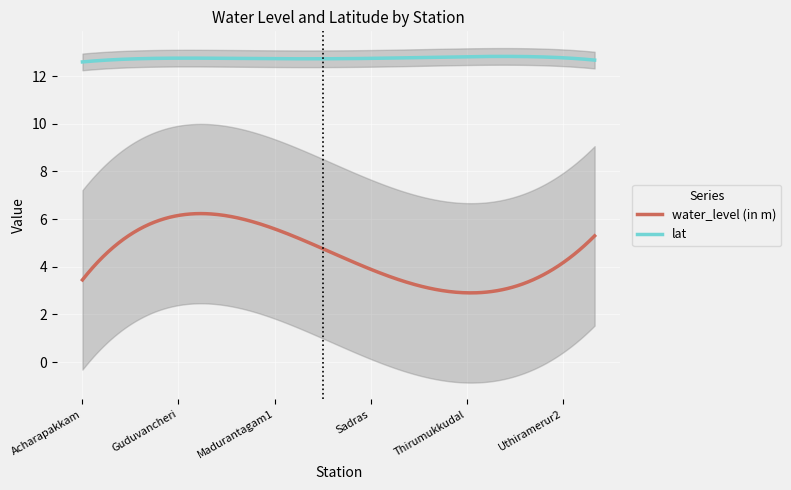

True or false: water_level (in m) and lat intersect in this chart.

False